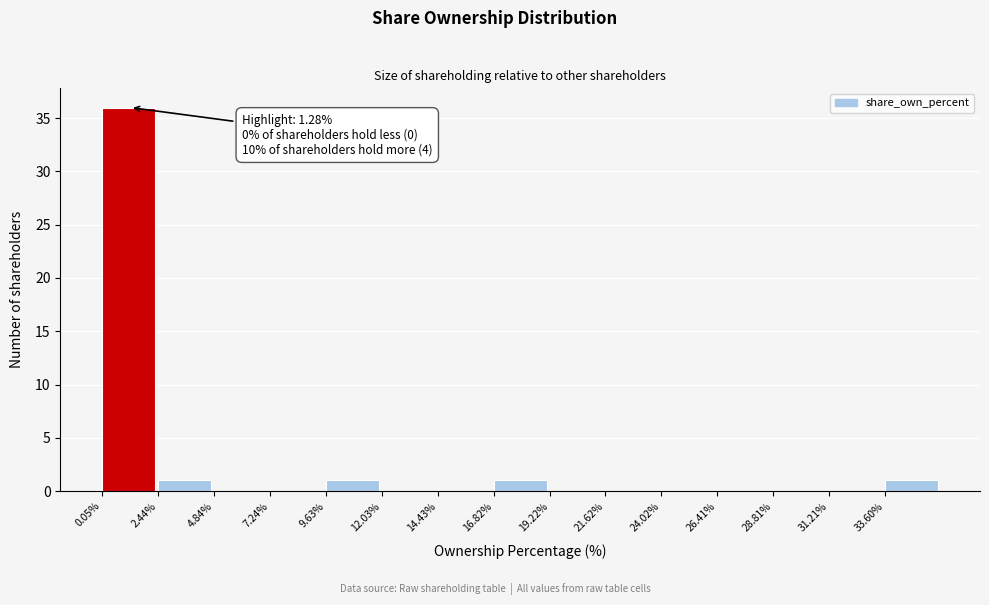

Reading right to left, what are all the values shown in this chart?

33.60%=1	31.21%=0	28.81%=0	26.41%=0	24.02%=0	21.62%=0	19.22%=0	16.82%=1	14.43%=0	12.03%=0	9.63%=1	7.24%=0	4.84%=0	2.44%=1	0.05%=36